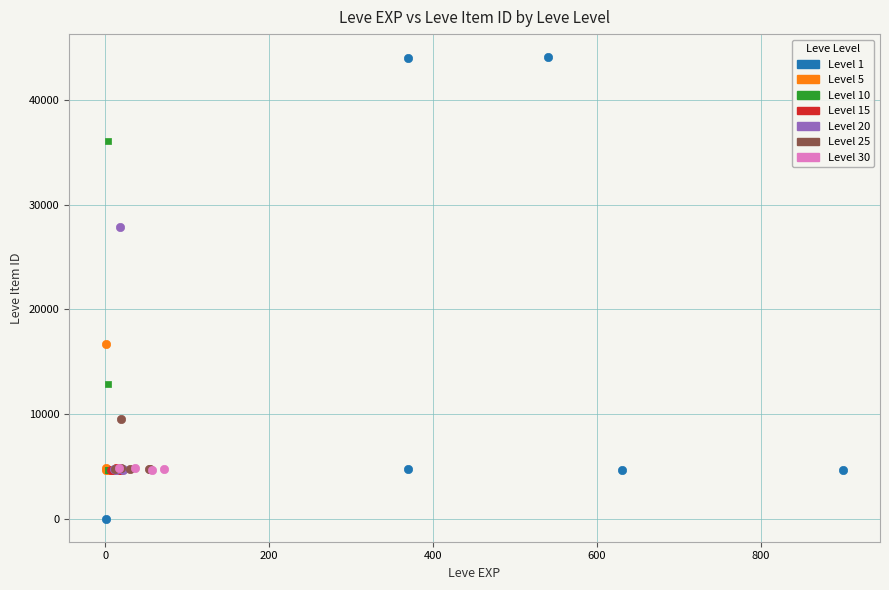

Which series reaches the minimum Y coordinate?

Level 1